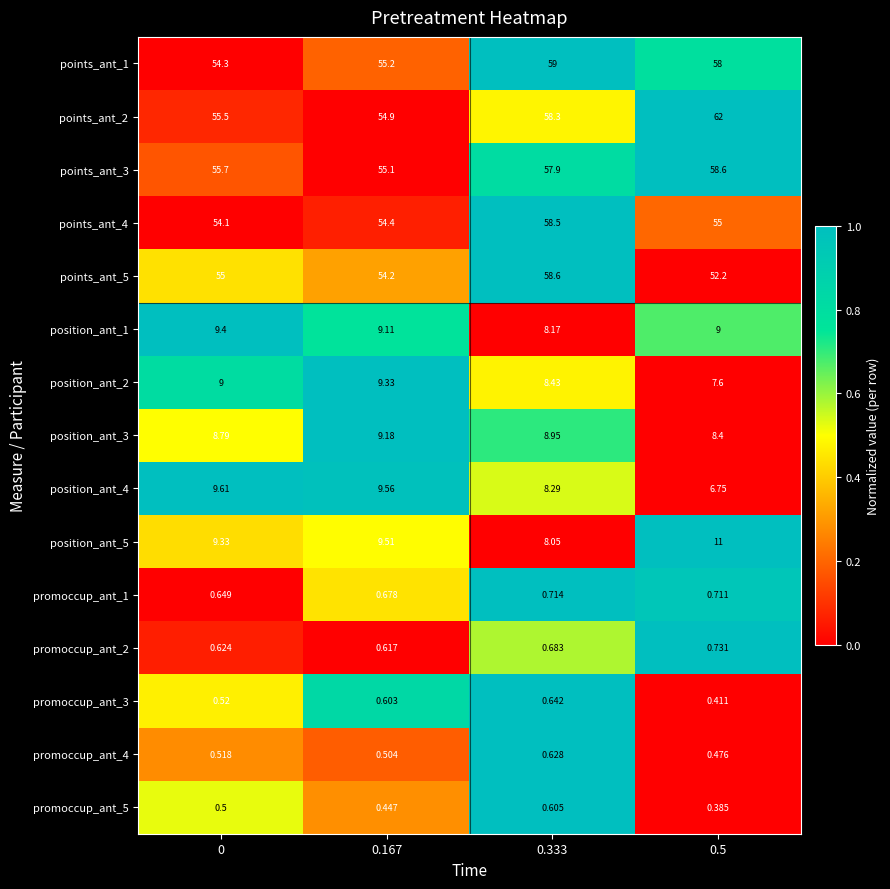

Count the number of categories in the chart.

4